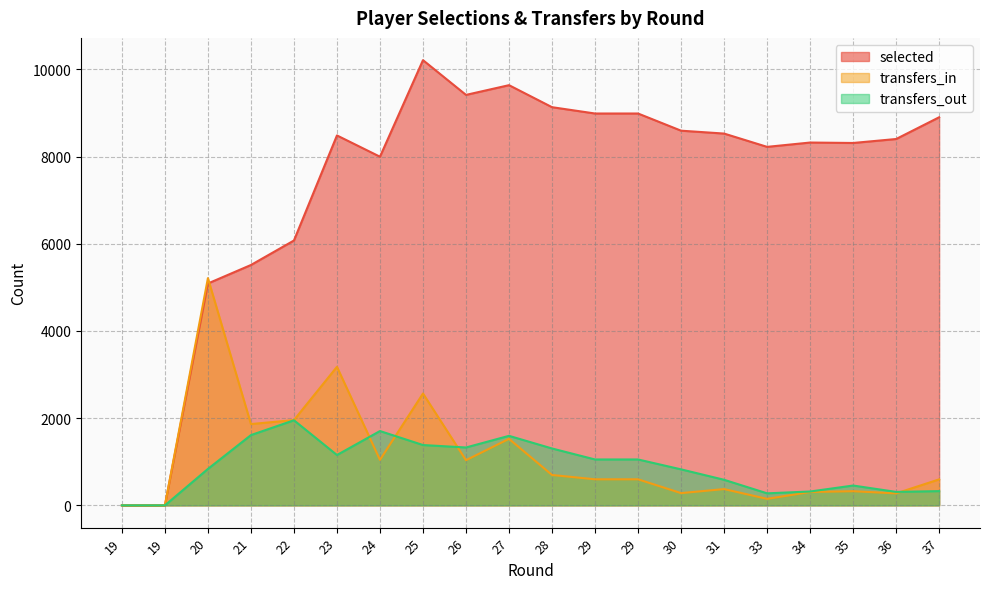

Where is the first local maximum for transfers_out?

22